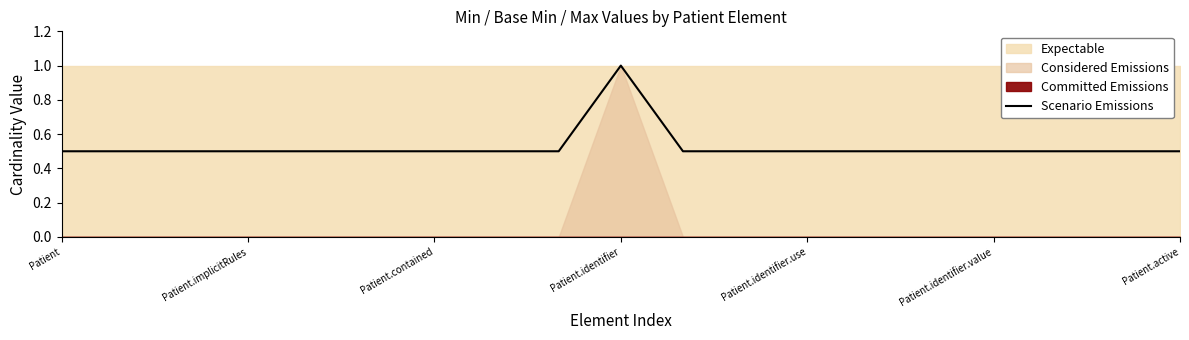

Which label corresponds to the smallest value in the chart?

Patient